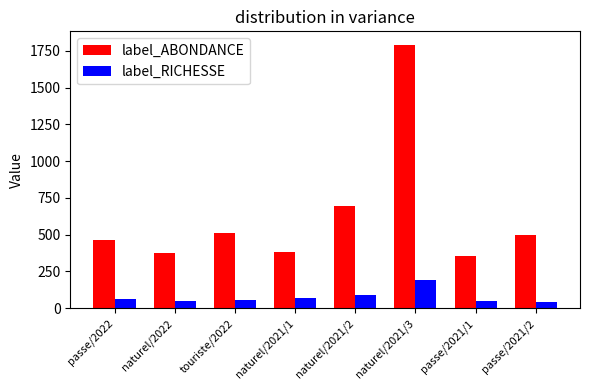

At which label is label_RICHESSE closest to 119?

naturel/2021/2